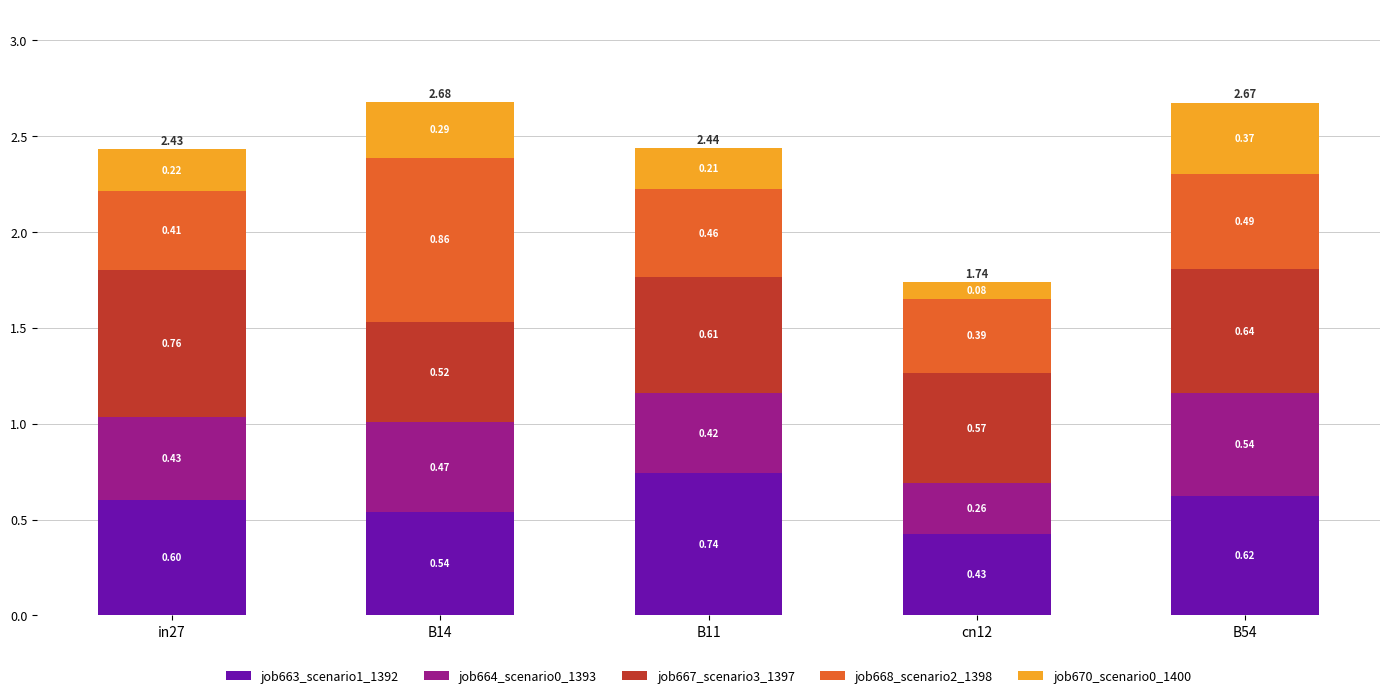

What is the sum of all job663_scenario1_1392 values?

2.9